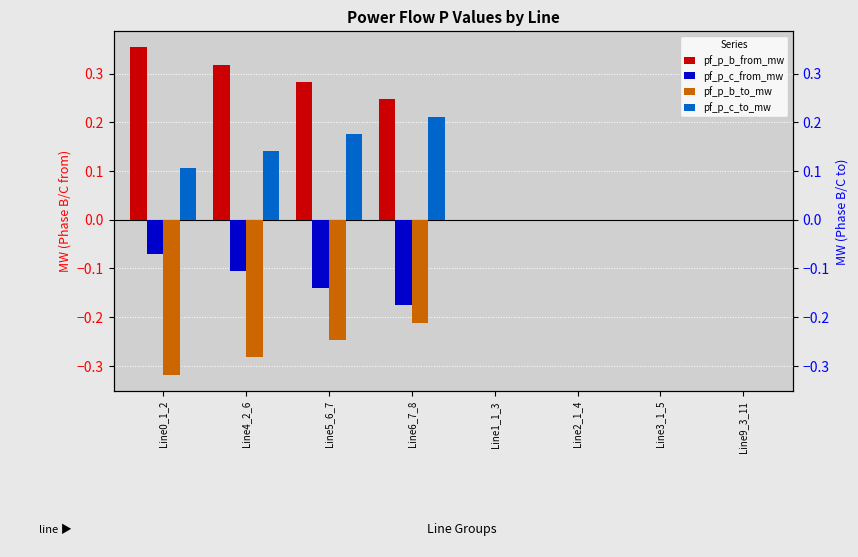

What is the label of the 1st bar from the left?

Line0_1_2